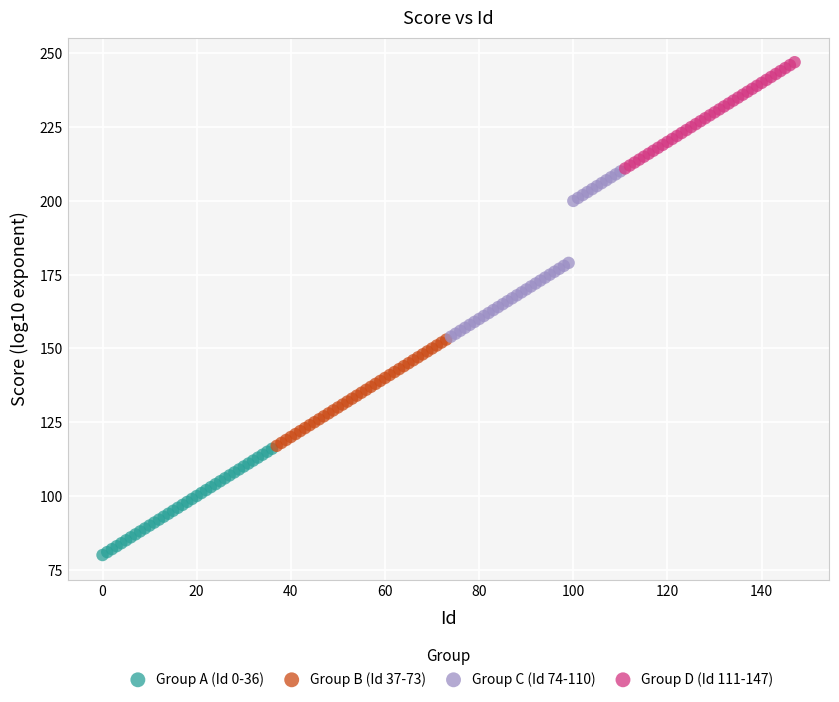

Which series contains the lowest Y value?

Group A (Id 0-36)